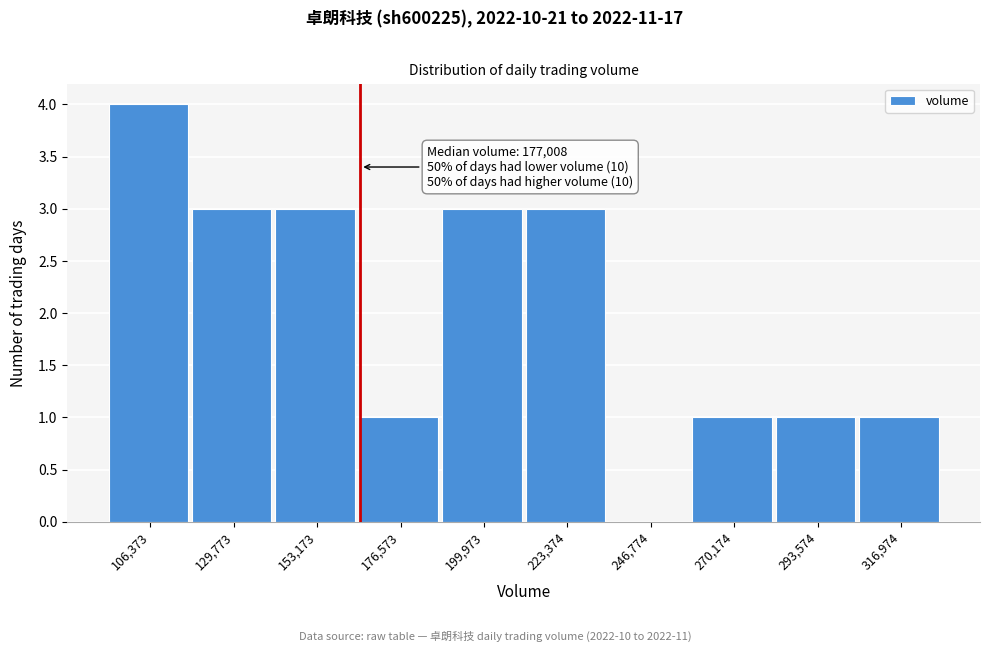

Reading left to right, list all the values displayed in this chart.

106,373=4	129,773=3	153,173=3	176,573=1	199,973=3	223,374=3	246,774=0	270,174=1	293,574=1	316,974=1